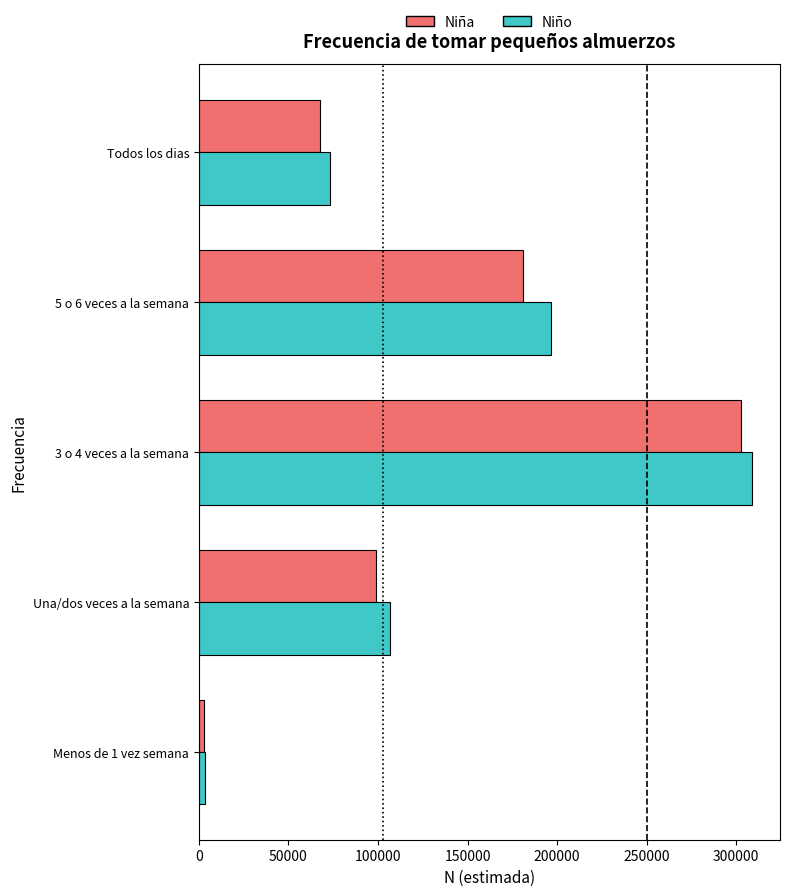

Which series has the largest range (max minus min)?

Niño